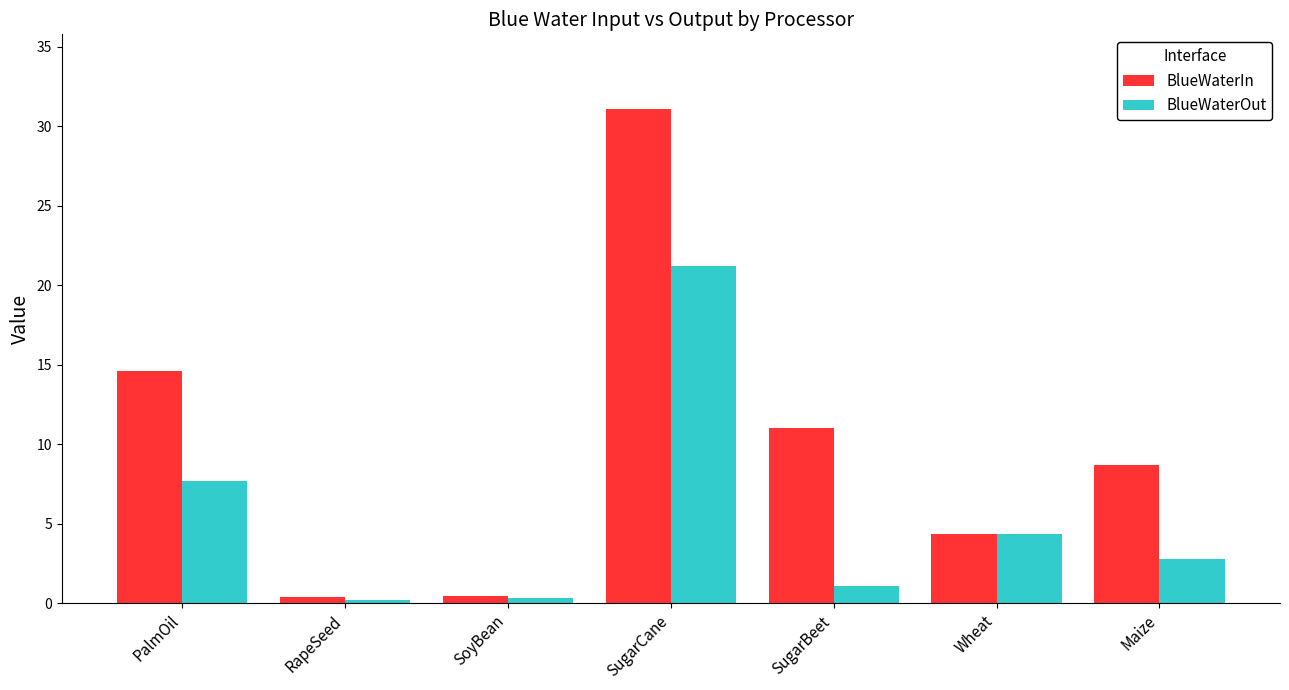

Rank the series at PalmOil from highest to lowest value.

BlueWaterIn, BlueWaterOut